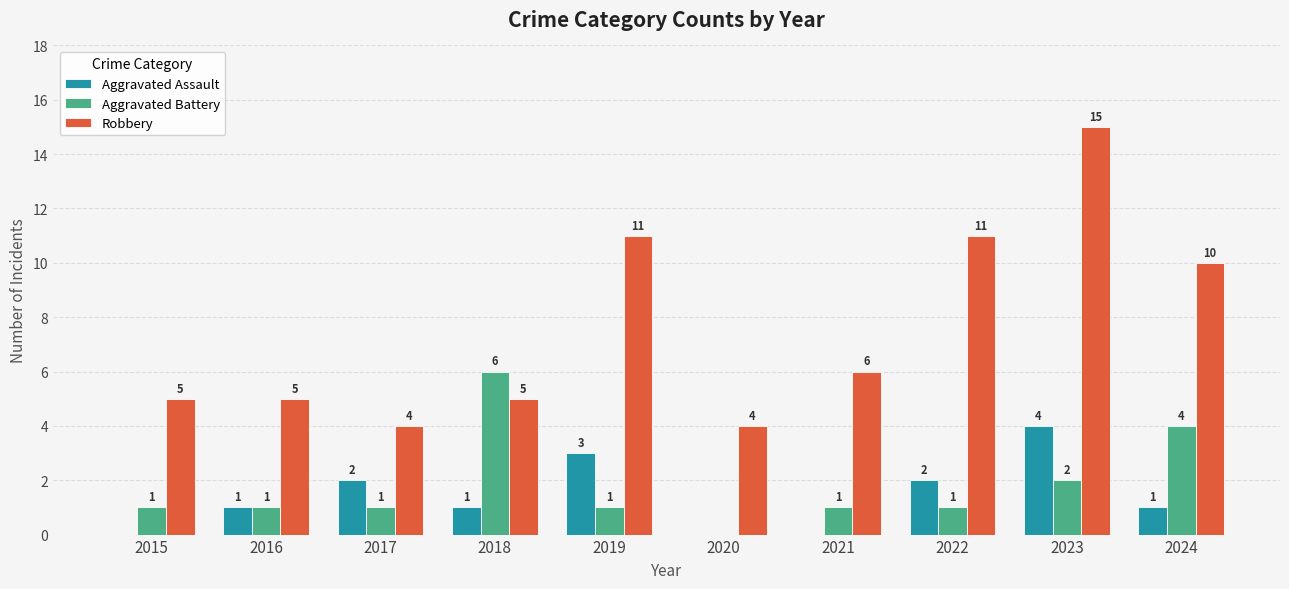

Read the Aggravated Assault value at 2019.

3